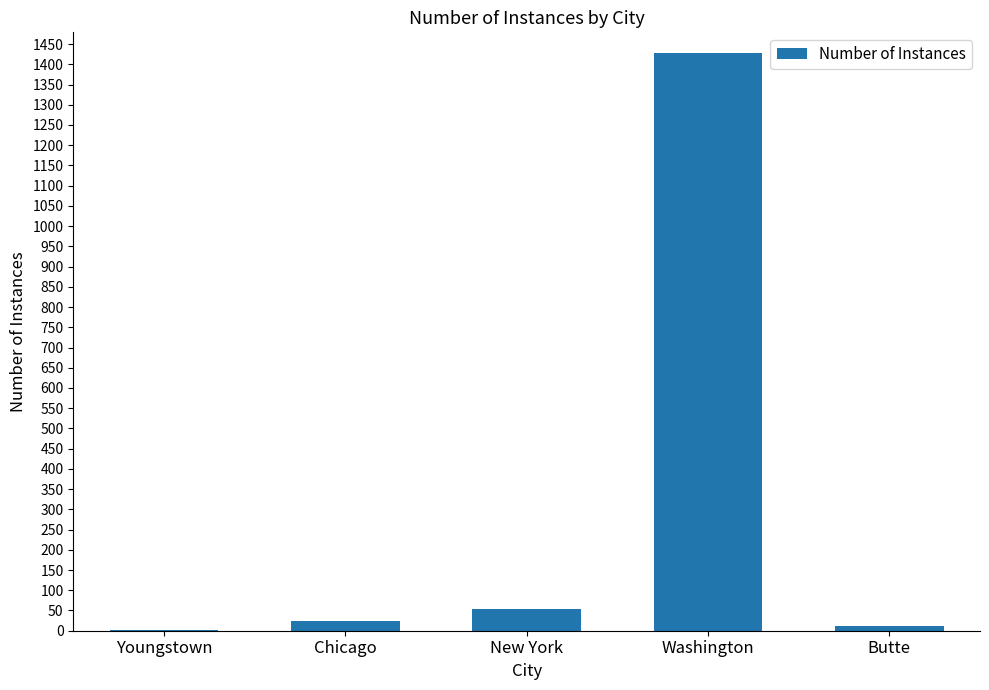

At which category does the chart reach its peak across all series?

Washington